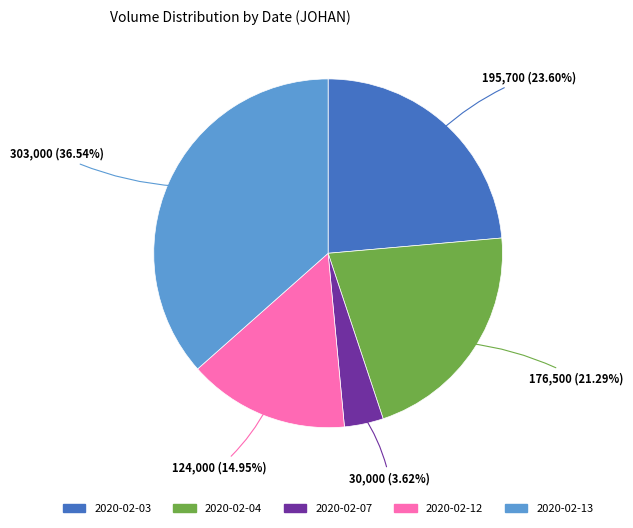

Is there any slice that represents more than half of the pie?

No